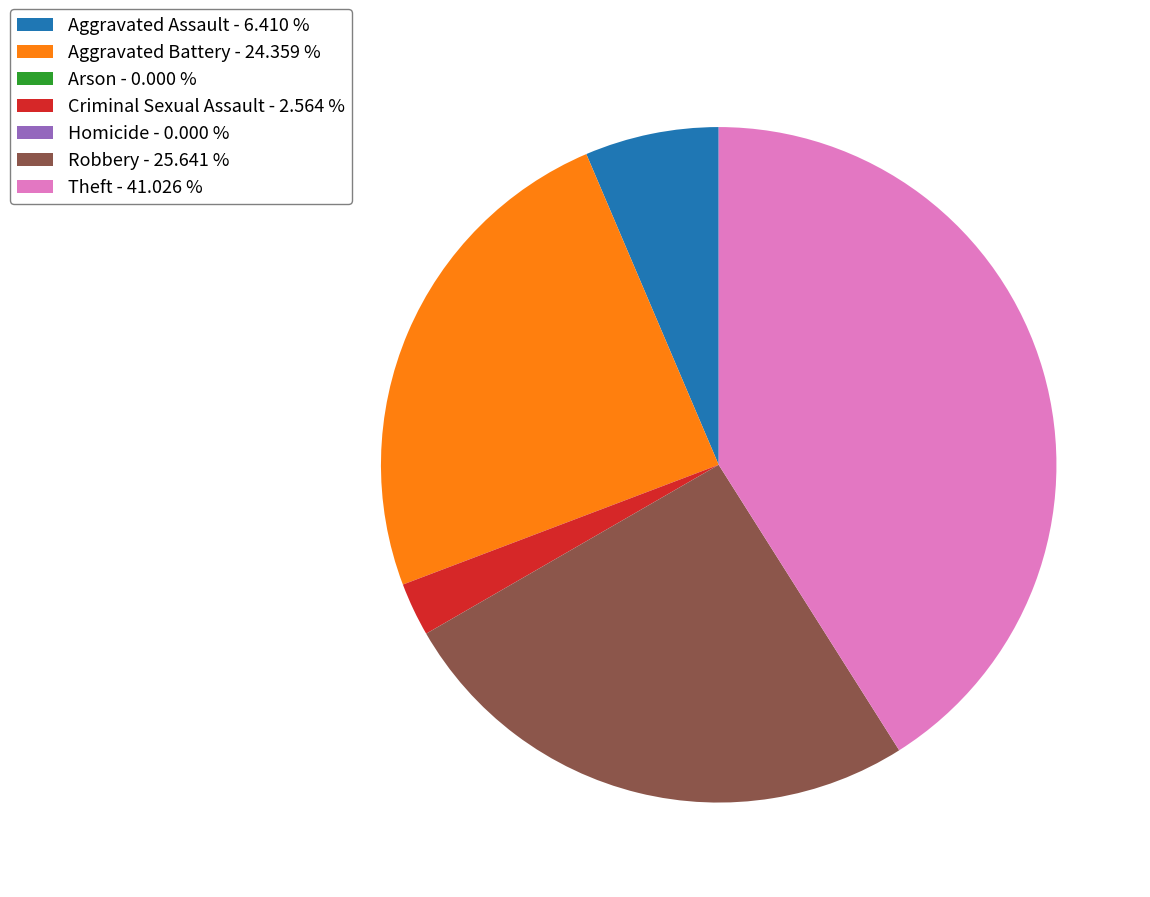

Between Aggravated Battery - 24.359 % and Theft - 41.026 %, which is larger?

Theft - 41.026 %